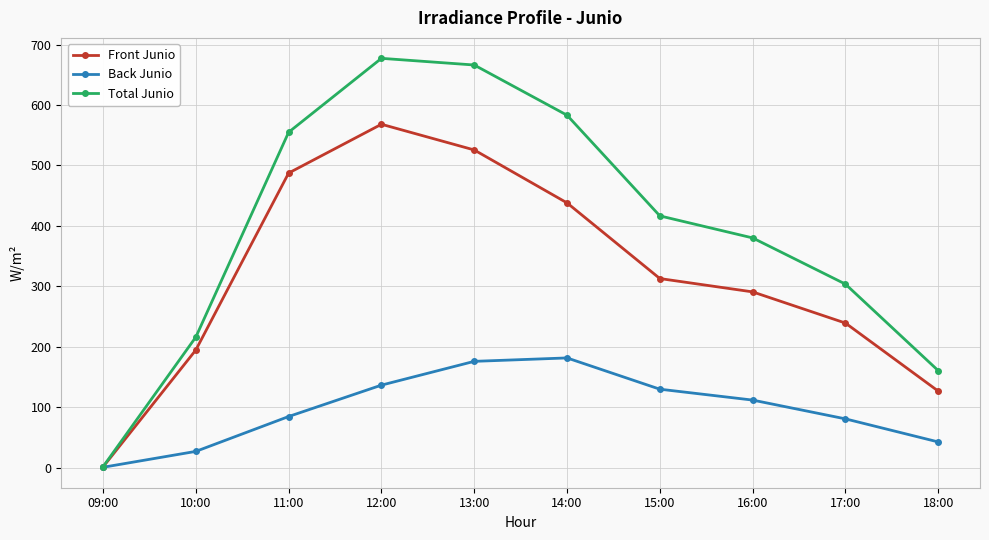

What is the label of the 6th point from the right?

13:00